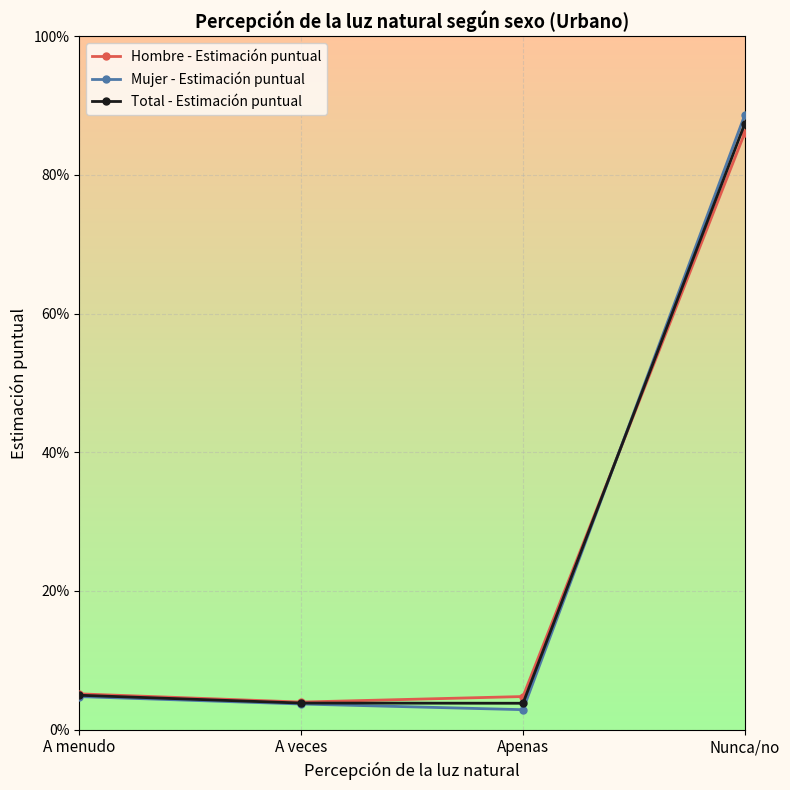

What are all the series names shown in the legend?

Hombre - Estimación puntual, Mujer - Estimación puntual, Total - Estimación puntual